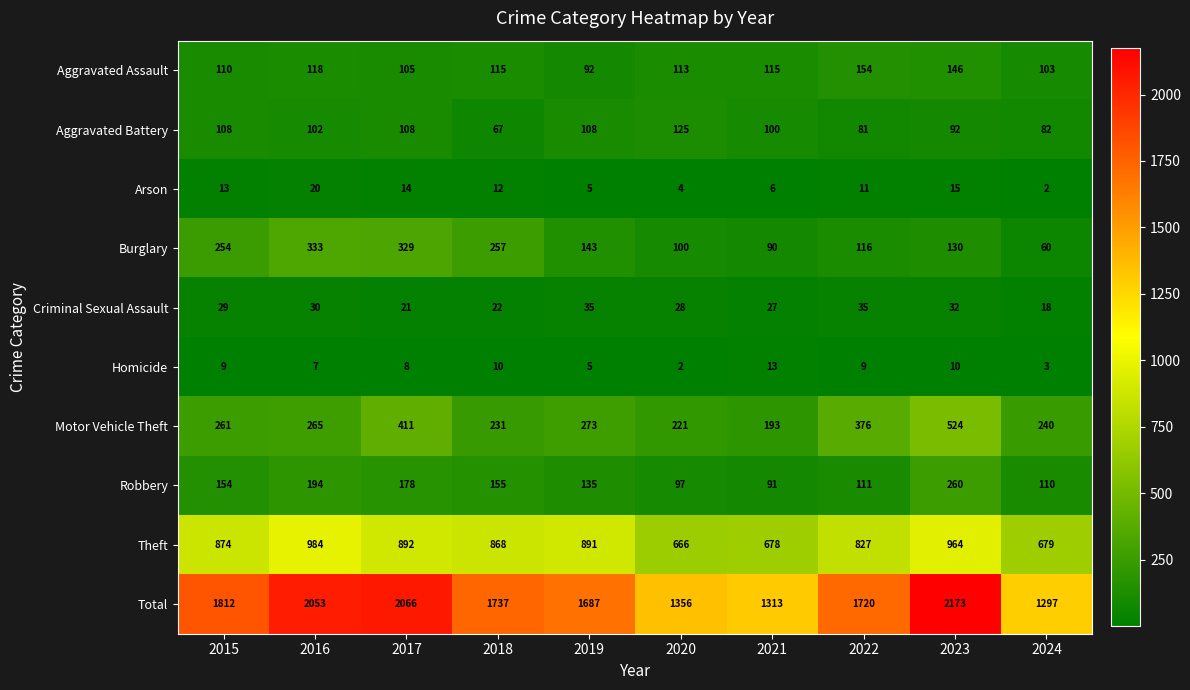

Where does the Aggravated Battery series first go above 102?

2015